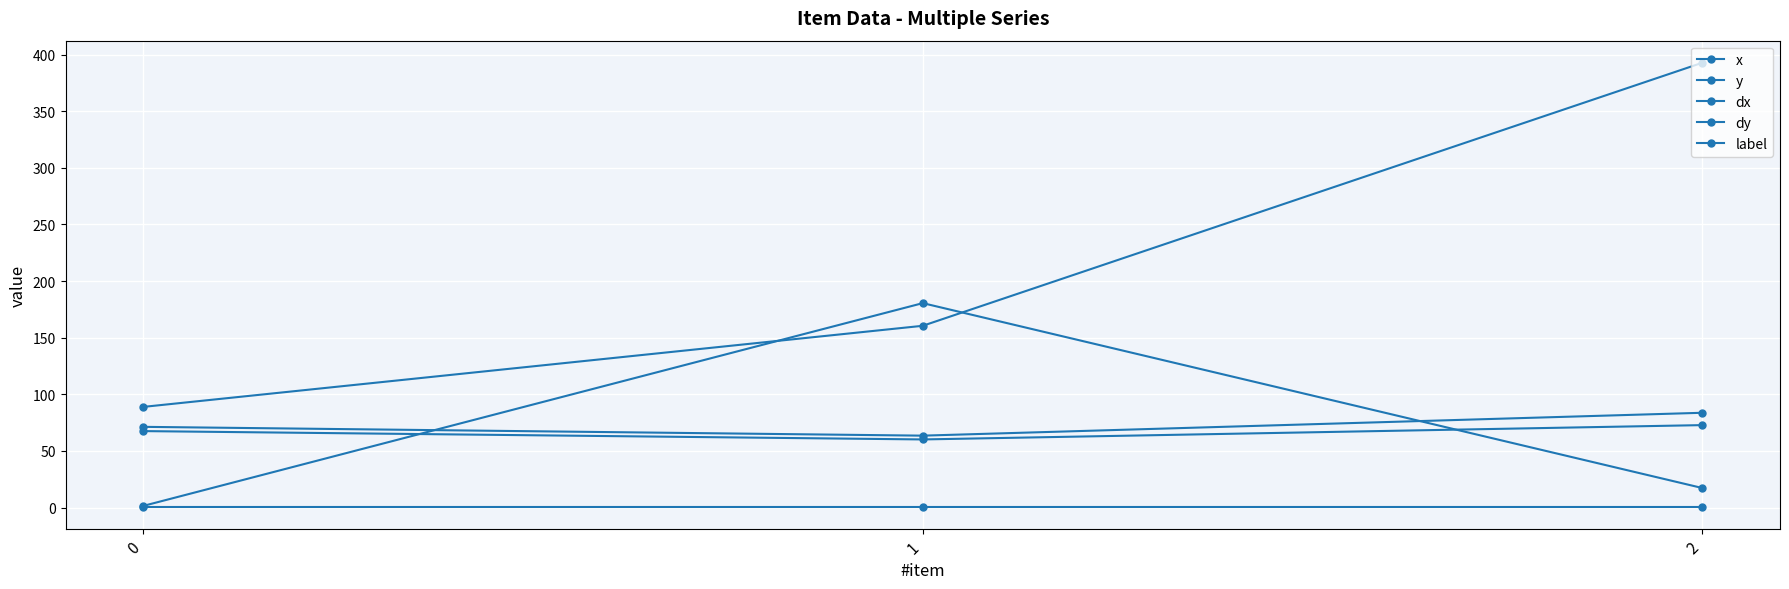

What is the difference between the dx values at 1 and 0?

7.4